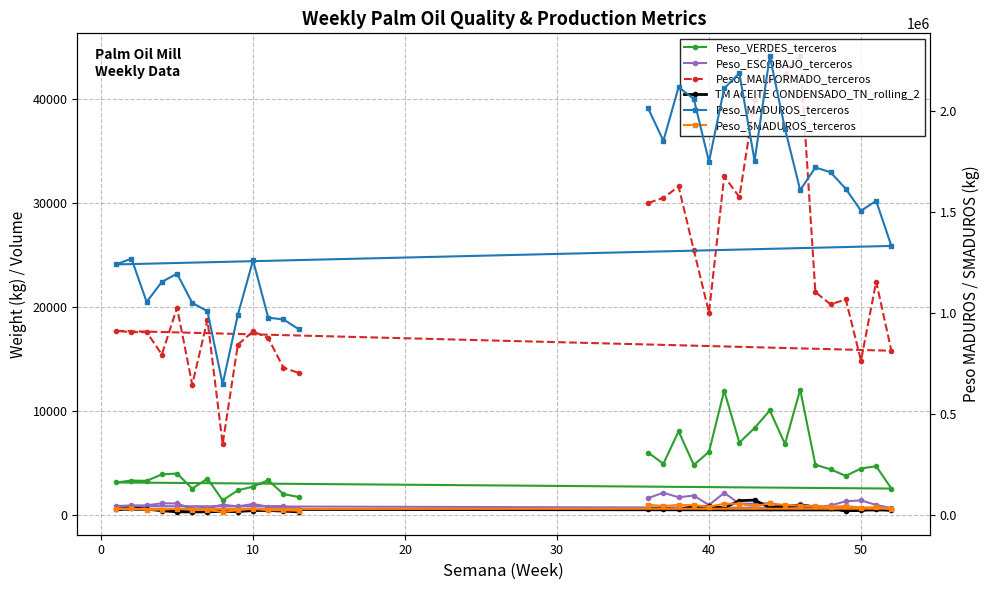

Reading right to left, list all the values displayed in this chart.

Peso_VERDES_terceros: 1738.0	2013.5	3349.1	2735.0	2374.0	1420.8	3502.6	2542.0	3990.7	3905.8	3289.5	3311.5	3133.3	2547.9	4695.9	4473.0	3764.6	4389.4	4836.7	12051.8	6833.5	10046.5	8363.7	6955.4	11946.3	6074.9	4814.7	8050.2	4925.3	6002.7
Peso_ESCOBAJO_terceros: 590.8	826.2	795.1	1070.4	831.6	997.9	673.5	599.7	1114.2	1133.2	930.8	923.9	867.5	669.1	974.6	1408.3	1324.8	919.9	767.3	1066.6	689.7	1140.2	1088.7	1099.6	2132.5	964.6	1877.2	1707.9	2148.3	1634.1
Peso_MALFORMADO_terceros: 13650.6	14164.1	16986.4	17647.6	16363.2	6818.2	18752.8	12526.2	19923.1	15422.4	17576.1	17562.3	17696.5	15784.5	22423.3	14837.1	20715.0	20236.5	21418.3	44081.0	42295.1	41840.8	39859.2	30544.5	32521.6	19449.4	25449.3	31559.8	30465.1	29980.3
TM ACEITE CONDENSADO_TN_rolling_2: 314.7	379.9	442.5	438.3	339.2	351.6	311.8	301.9	310.9	416.8	576.1	682.1	558.1	485.1	554.5	484.6	421.9	643.3	809.8	925.2	838.0	722.2	1441.4	1379.8	700.3	837.8	815.2	535.7	605.1	605.1
Peso_MADUROS_terceros: 920167.1	968297.7	976835.3	1261423.7	990991.9	647410.9	1008945.2	1050505.7	1195439.8	1154310.1	1055034.3	1270067.2	1240926.1	1332639.8	1555931.4	1507153.7	1615972.8	1697701.9	1721799.4	1609312.2	1914010.8	2273610.8	1754471.6	2189163.5	2113897.1	1750138.3	2061802.5	2119633.2	1854091.8	2013971.7
Peso_SMADUROS_terceros: 20114.1	22272.7	22600.5	29651.0	22732.5	14030.4	23418.7	24022.6	29755.2	25750.8	24065.4	31677.4	28643.1	30293.1	37548.1	35725.0	43097.8	40218.7	41266.6	45589.4	47476.0	57452.5	40976.0	55101.5	54184.0	40272.2	47115.6	48538.6	43354.5	49371.6